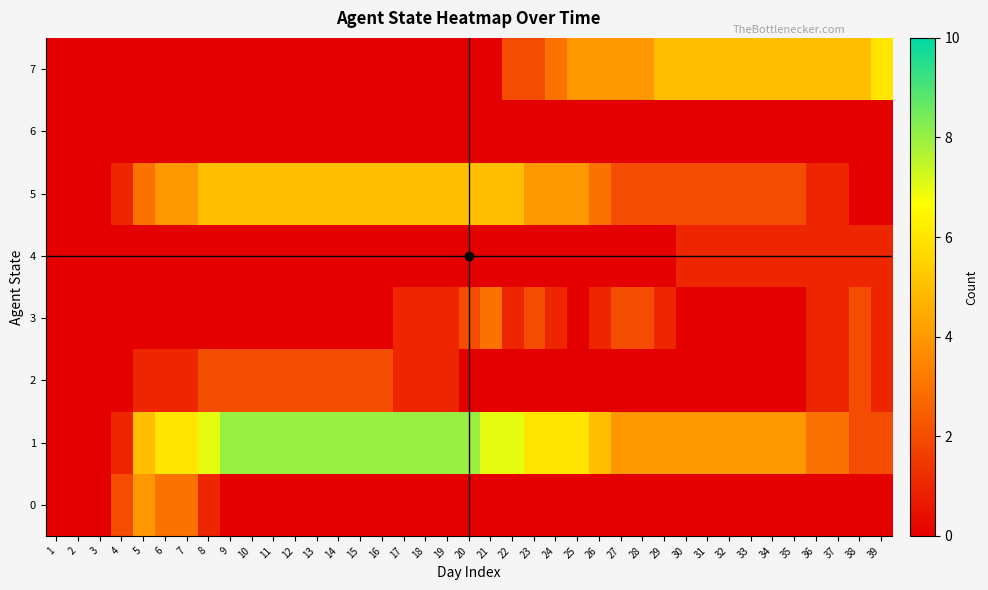

Reading left to right, extract all data points from this chart.

0: 1=0	2=0	3=0	4=2	5=4	6=3	7=3	8=1	9=0	10=0	11=0	12=0	13=0	14=0	15=0	16=0	17=0	18=0	19=0	20=0	21=0	22=0	23=0	24=0	25=0	26=0	27=0	28=0	29=0	30=0	31=0	32=0	33=0	34=0	35=0	36=0	37=0	38=0	39=0
1: 1=0	2=0	3=0	4=1	5=5	6=6	7=6	8=7	9=8	10=8	11=8	12=8	13=8	14=8	15=8	16=8	17=8	18=8	19=8	20=8	21=7	22=7	23=6	24=6	25=6	26=5	27=4	28=4	29=4	30=4	31=4	32=4	33=4	34=4	35=4	36=3	37=3	38=2	39=2
2: 1=0	2=0	3=0	4=0	5=1	6=1	7=1	8=2	9=2	10=2	11=2	12=2	13=2	14=2	15=2	16=2	17=1	18=1	19=1	20=0	21=0	22=0	23=0	24=0	25=0	26=0	27=0	28=0	29=0	30=0	31=0	32=0	33=0	34=0	35=0	36=1	37=1	38=2	39=1
3: 1=0	2=0	3=0	4=0	5=0	6=0	7=0	8=0	9=0	10=0	11=0	12=0	13=0	14=0	15=0	16=0	17=1	18=1	19=1	20=2	21=3	22=1	23=2	24=1	25=0	26=1	27=2	28=2	29=1	30=0	31=0	32=0	33=0	34=0	35=0	36=1	37=1	38=2	39=1
4: 1=0	2=0	3=0	4=0	5=0	6=0	7=0	8=0	9=0	10=0	11=0	12=0	13=0	14=0	15=0	16=0	17=0	18=0	19=0	20=0	21=0	22=0	23=0	24=0	25=0	26=0	27=0	28=0	29=0	30=1	31=1	32=1	33=1	34=1	35=1	36=1	37=1	38=1	39=1
5: 1=0	2=0	3=0	4=1	5=3	6=4	7=4	8=5	9=5	10=5	11=5	12=5	13=5	14=5	15=5	16=5	17=5	18=5	19=5	20=5	21=5	22=5	23=4	24=4	25=4	26=3	27=2	28=2	29=2	30=2	31=2	32=2	33=2	34=2	35=2	36=1	37=1	38=0	39=0
6: 1=0	2=0	3=0	4=0	5=0	6=0	7=0	8=0	9=0	10=0	11=0	12=0	13=0	14=0	15=0	16=0	17=0	18=0	19=0	20=0	21=0	22=0	23=0	24=0	25=0	26=0	27=0	28=0	29=0	30=0	31=0	32=0	33=0	34=0	35=0	36=0	37=0	38=0	39=0
7: 1=0	2=0	3=0	4=0	5=0	6=0	7=0	8=0	9=0	10=0	11=0	12=0	13=0	14=0	15=0	16=0	17=0	18=0	19=0	20=0	21=0	22=2	23=2	24=3	25=4	26=4	27=4	28=4	29=5	30=5	31=5	32=5	33=5	34=5	35=5	36=5	37=5	38=5	39=6